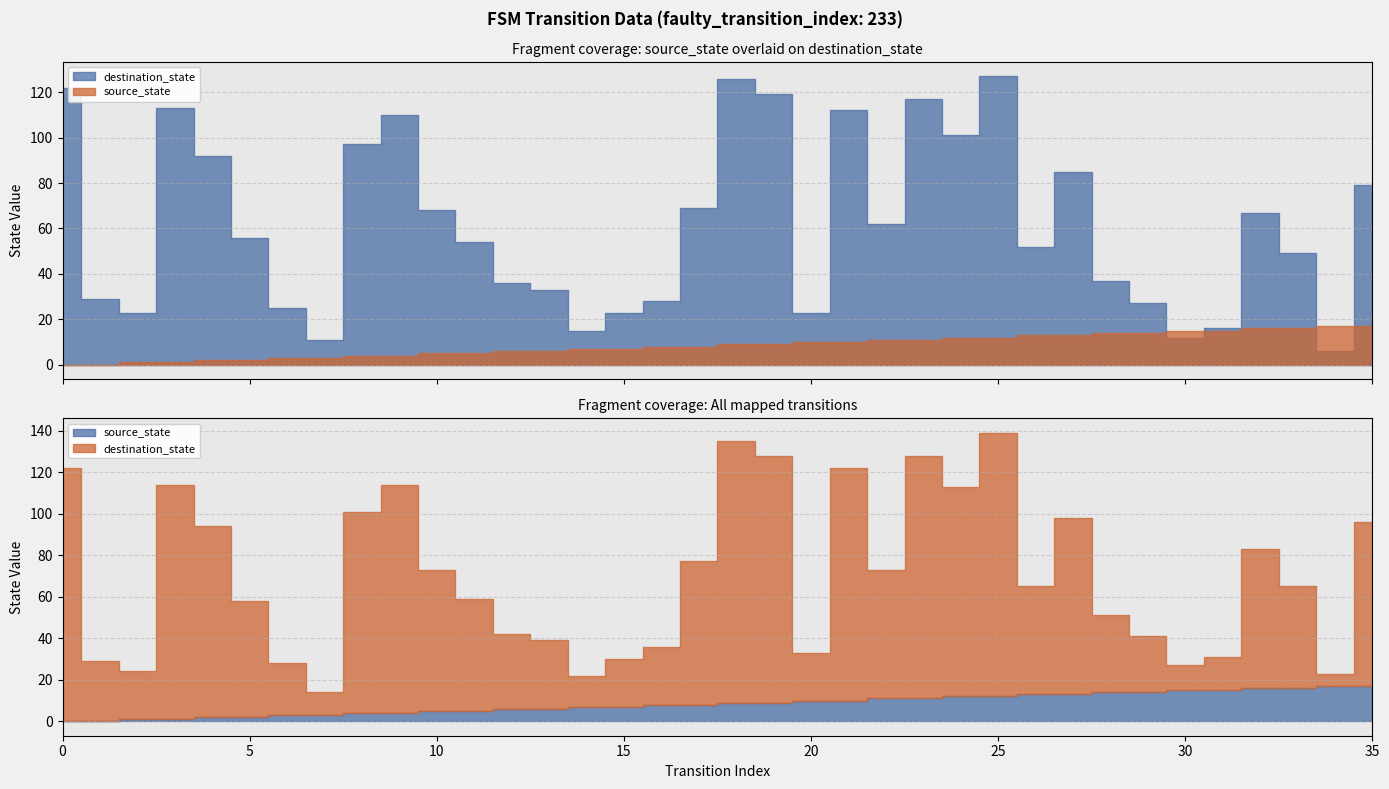

Where is source_state nearest to the value 8?

16